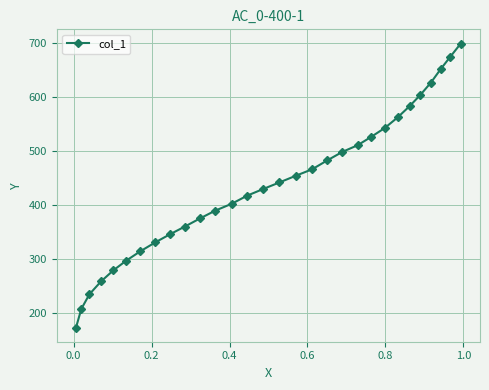

What is the value of the 20th point from the left?

498.6